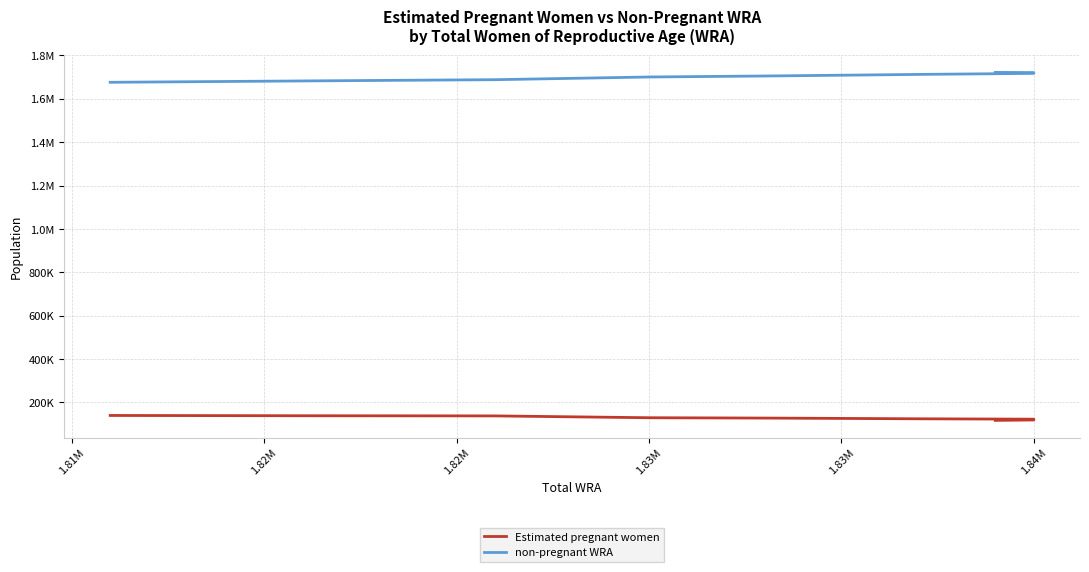

What value does the Estimated pregnant women series have at 1.83M?

129305.7